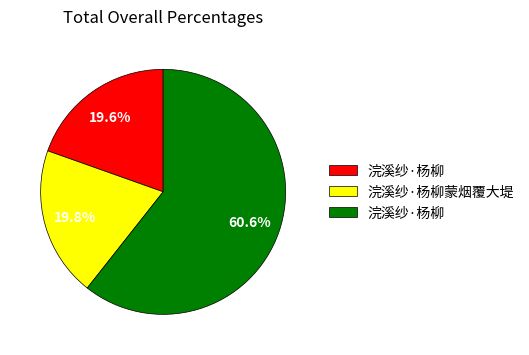

Is there a majority slice in this chart?

Yes